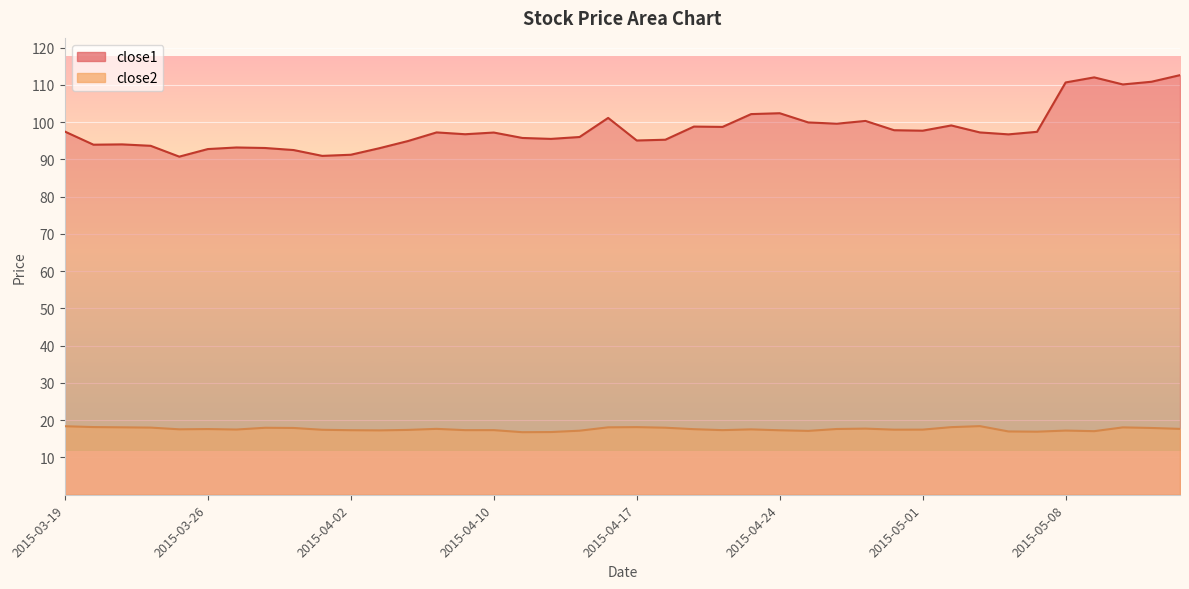

What are all the series names shown in the legend?

close1, close2